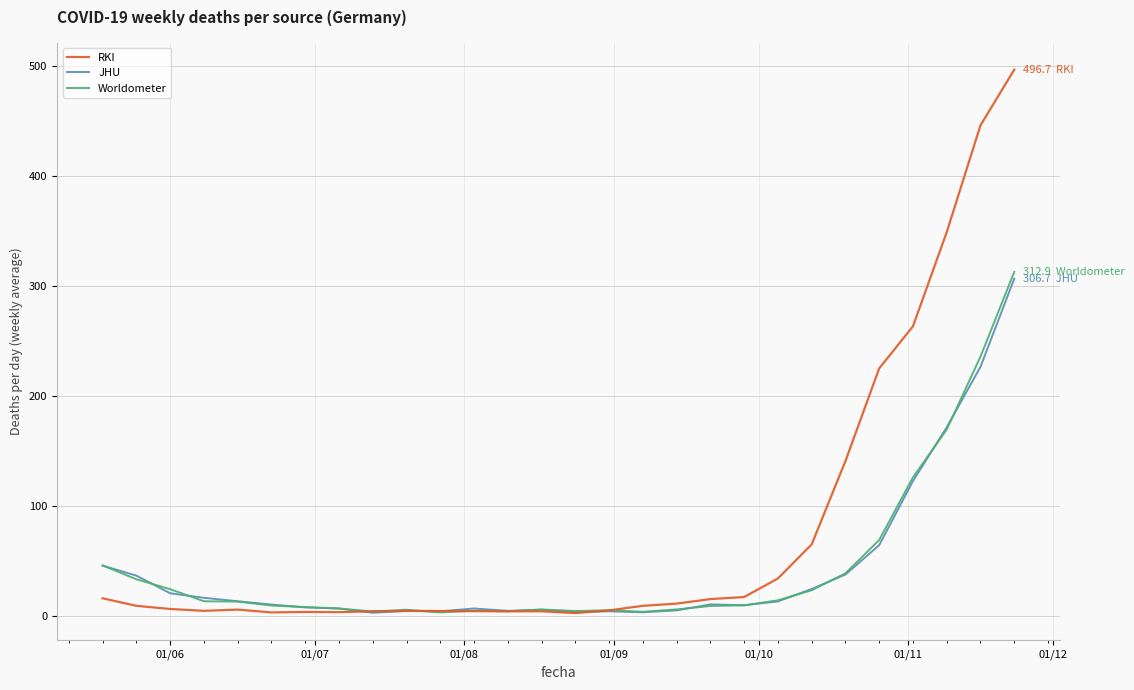

Which series has the largest total across all categories?

RKI